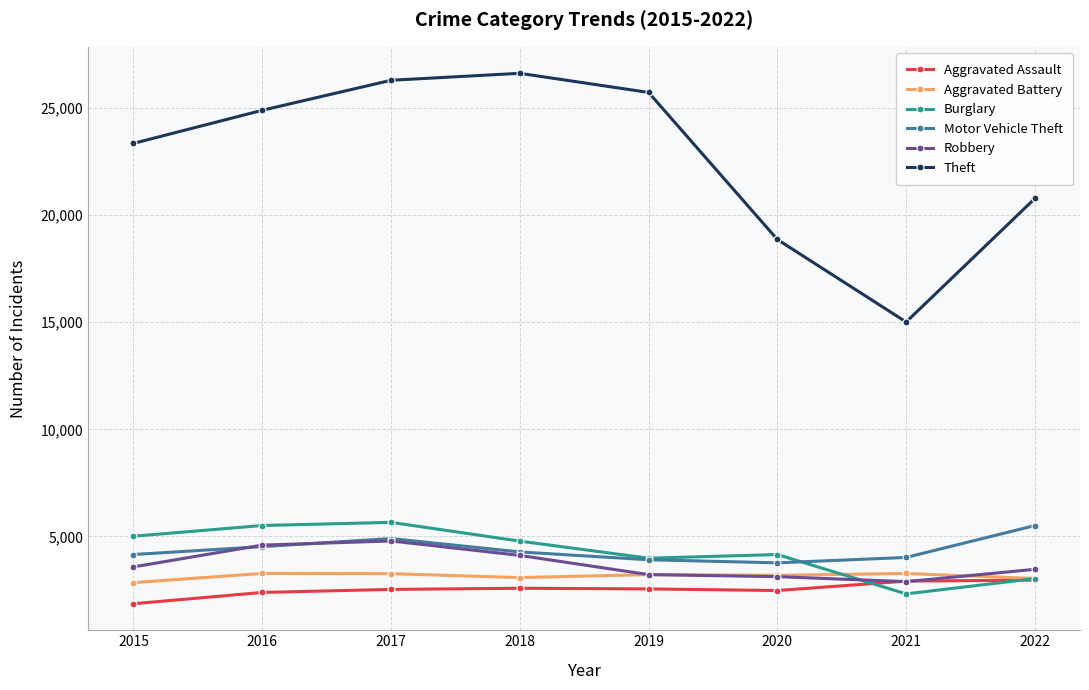

Which series has the largest range (max minus min)?

Theft